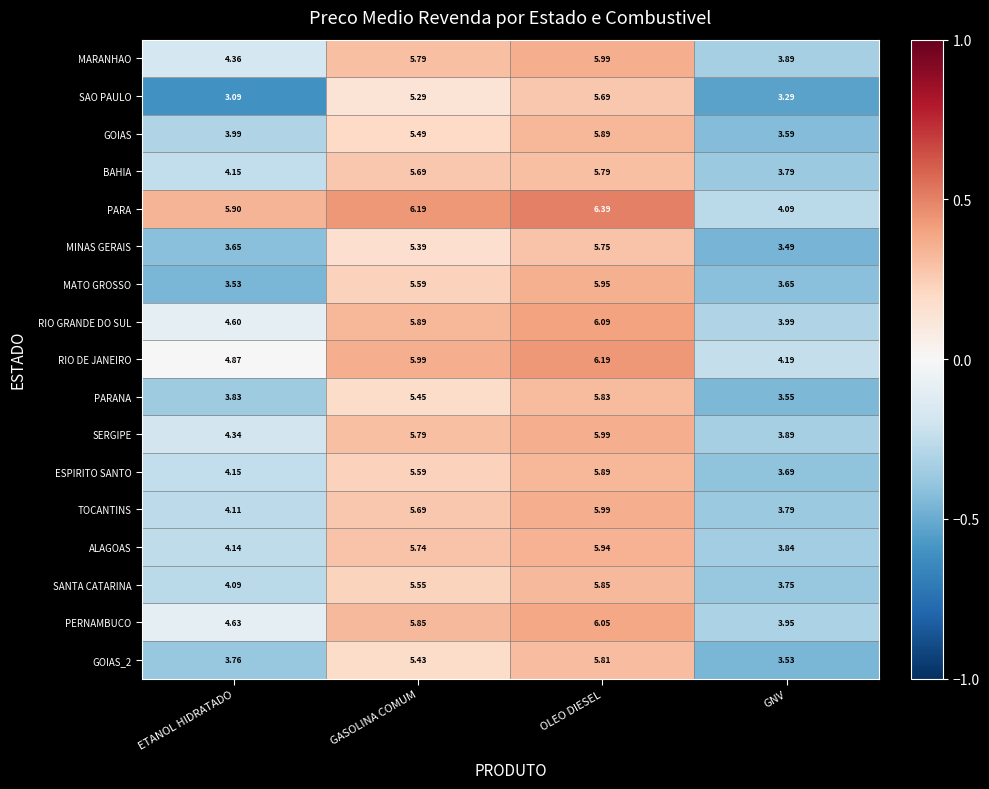

Which series has the widest spread of values?

SAO PAULO